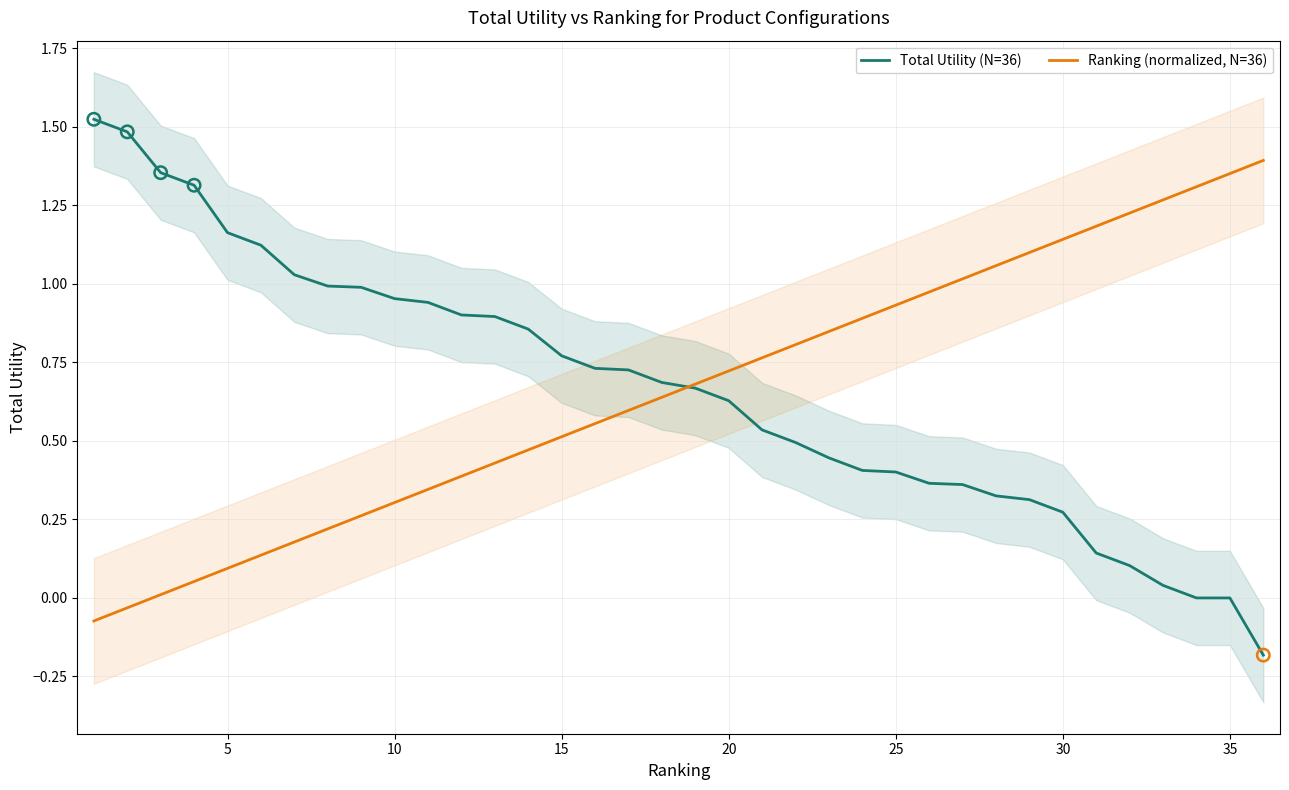

What are all the series names shown in the legend?

Total Utility (N=36), Ranking (normalized, N=36)